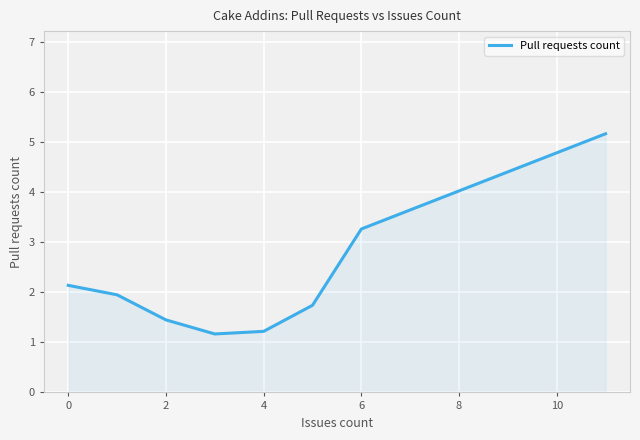

How many lines are shown in the chart?

1